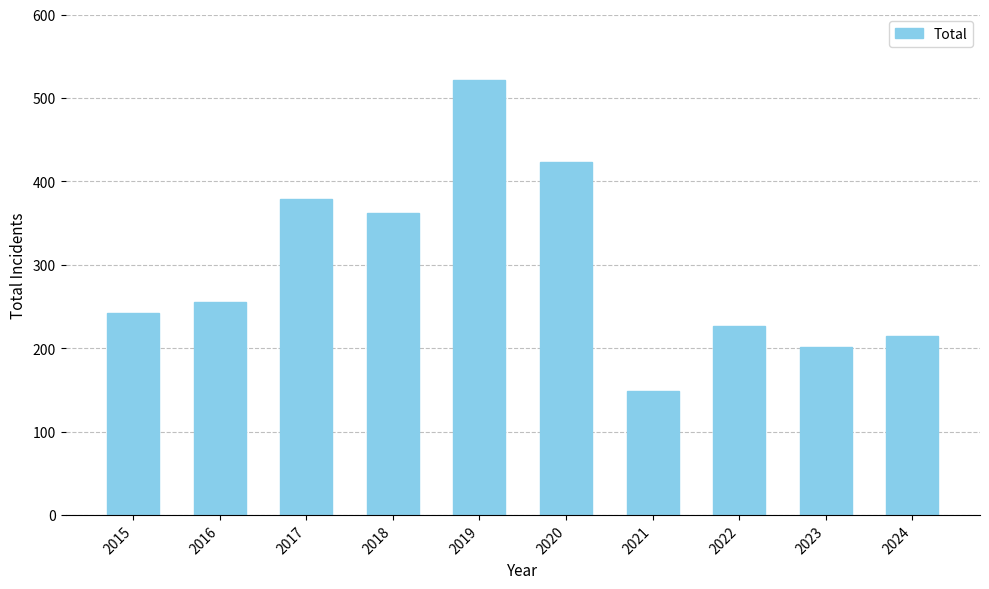

Where is the data nearest to the value 335?

2018